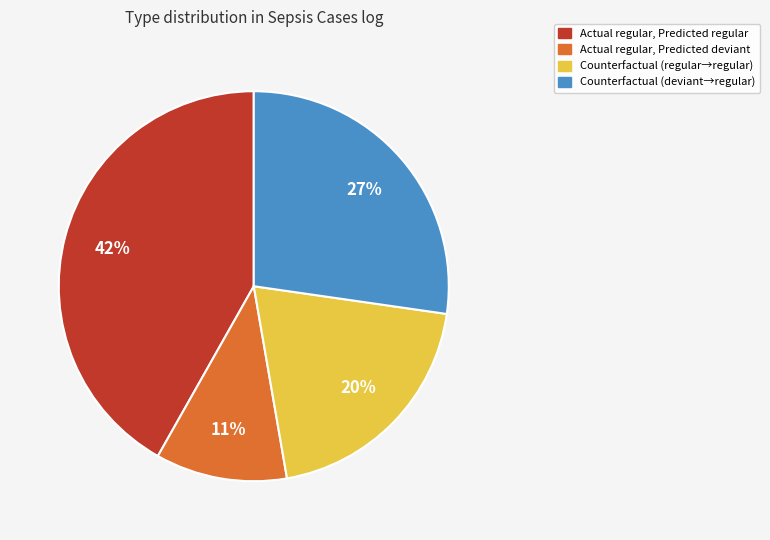

Which has a higher value, Counterfactual (deviant→regular) or Counterfactual (regular→regular)?

Counterfactual (deviant→regular)